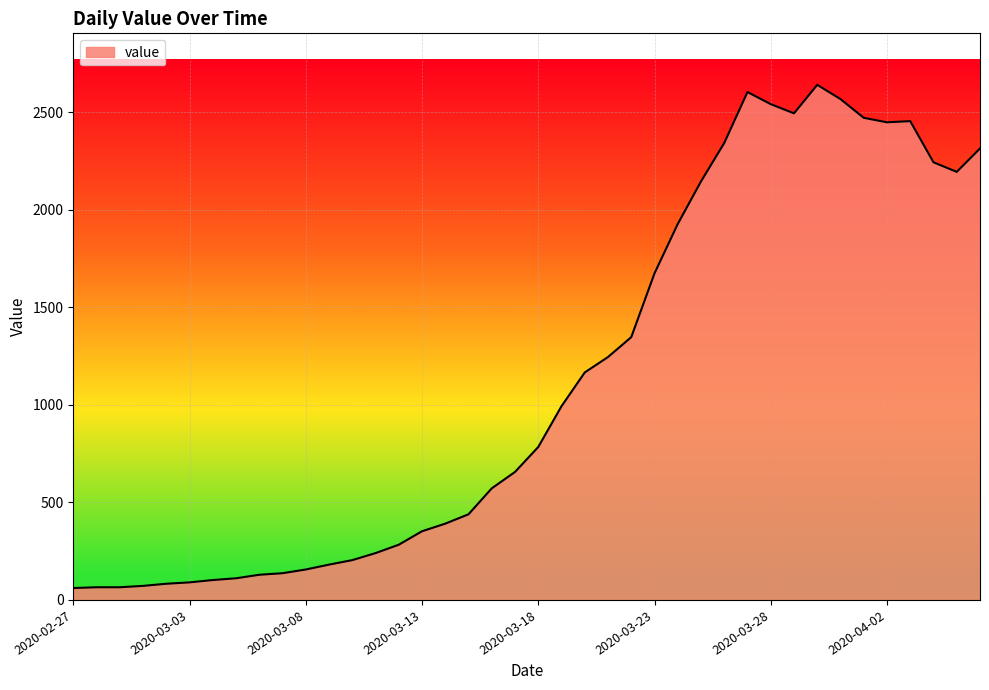

What is the maximum value shown in the chart?

2640